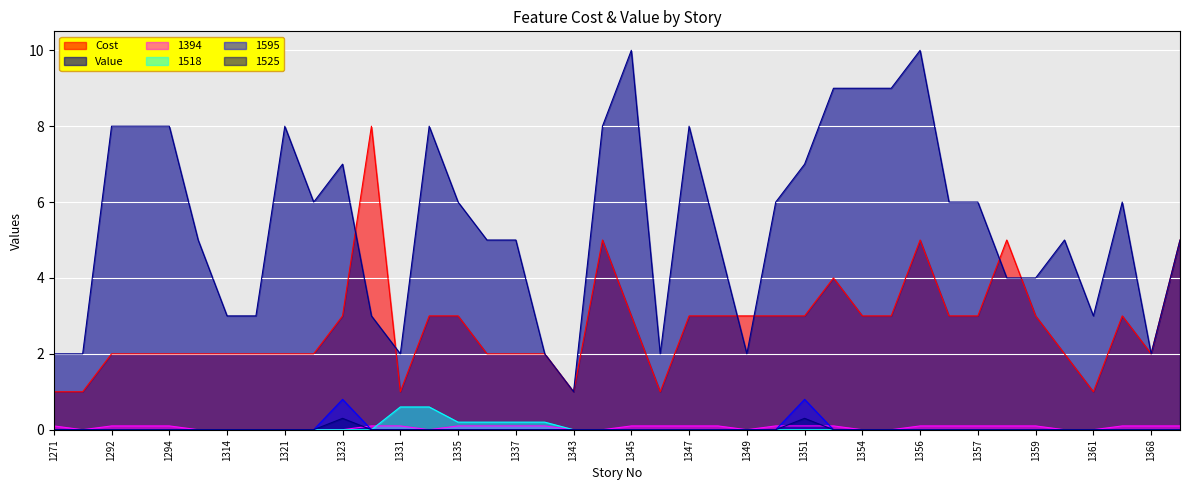

The 1525 series shows 0.0 at 1359. True or false?

True